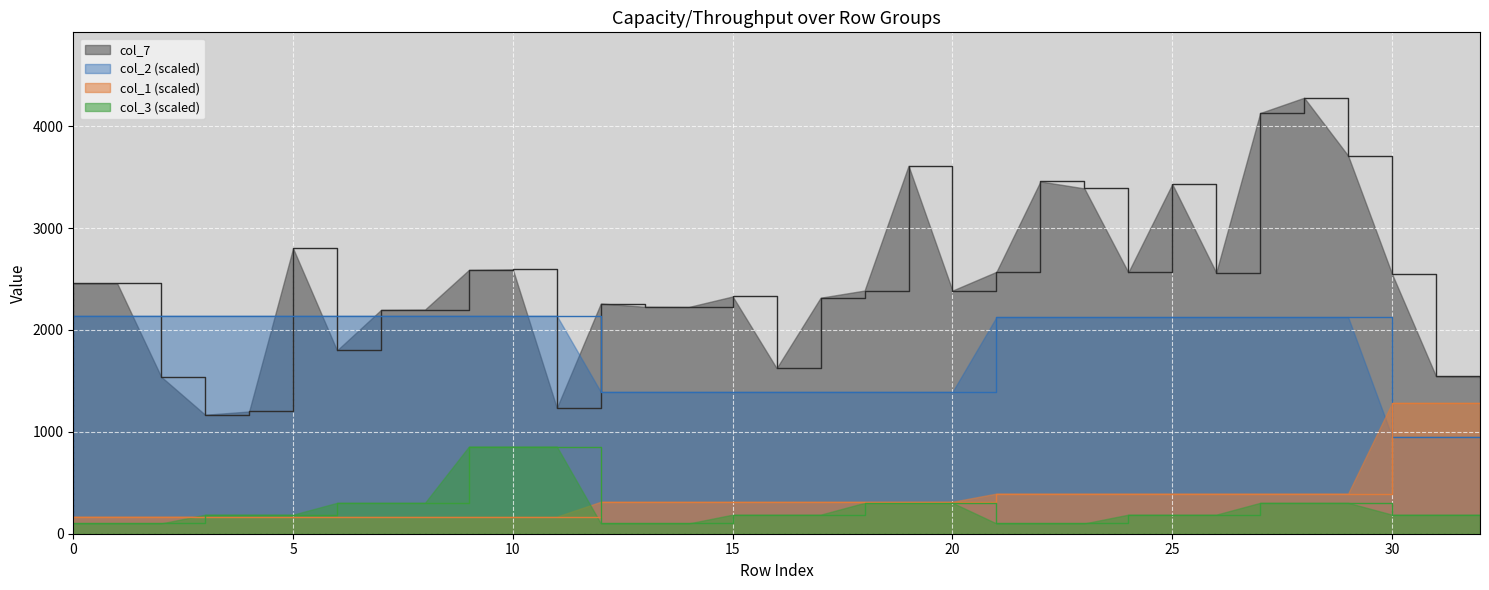

What is the total value across all series at 19?

5621.5